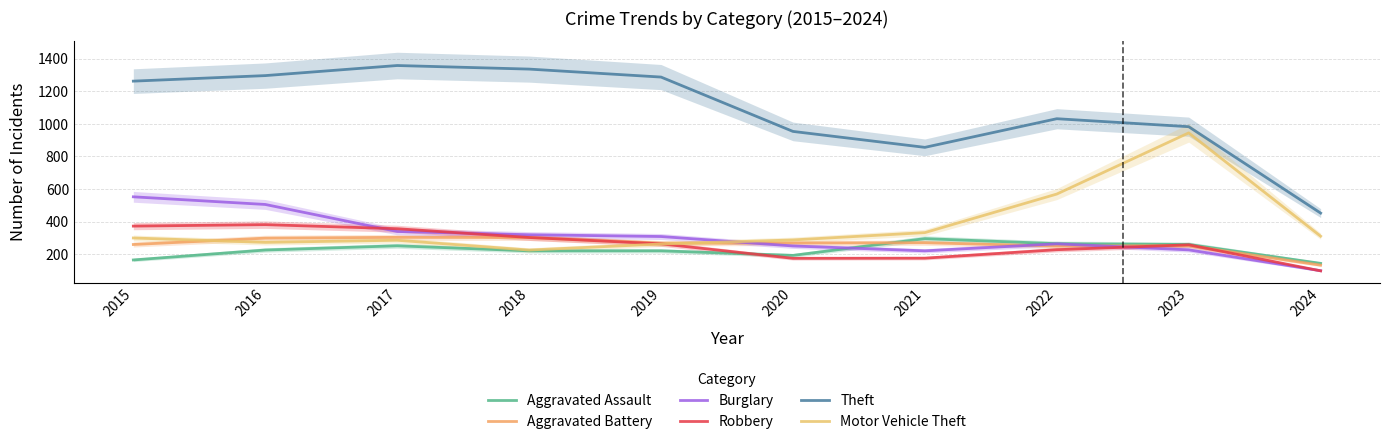

Does the chart display data point markers on the line(s)?

No